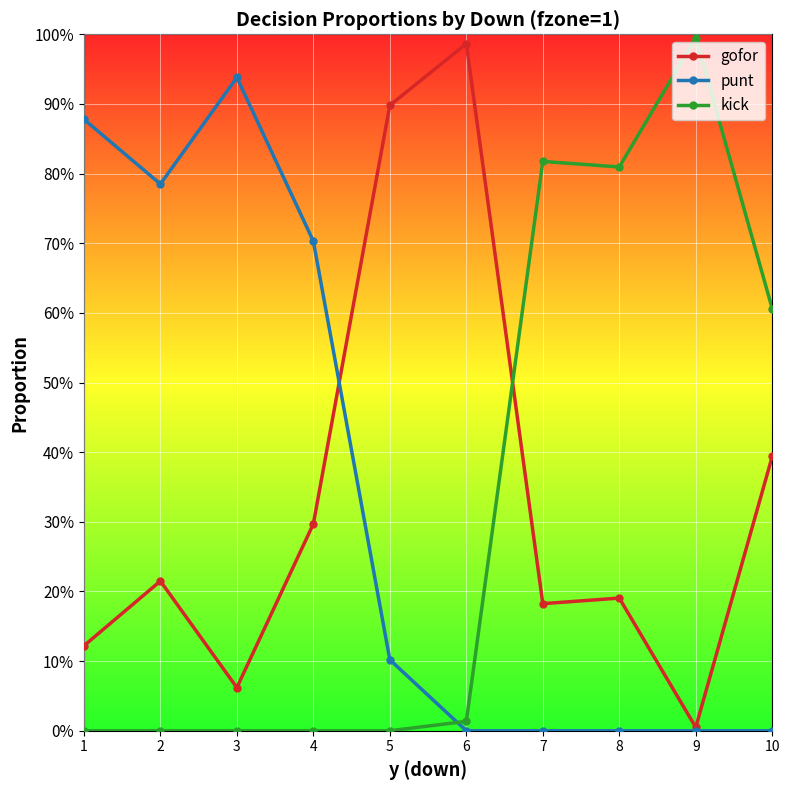

Between which two adjacent categories do kick and gofor first intersect?

6 and 7